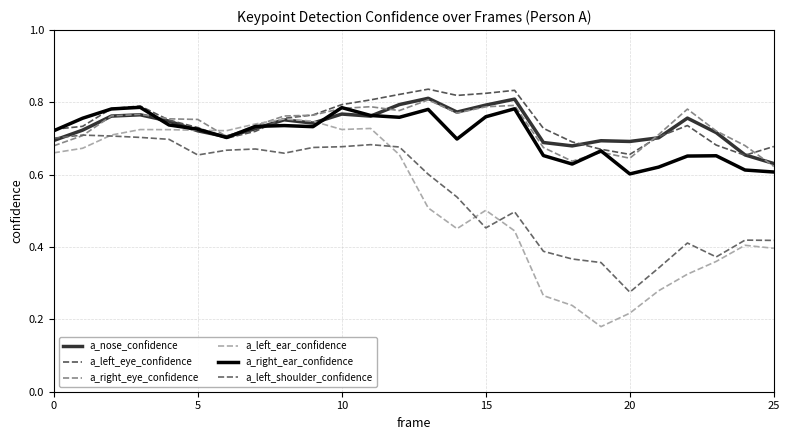

What is the sum of all a_left_ear_confidence values?

13.9